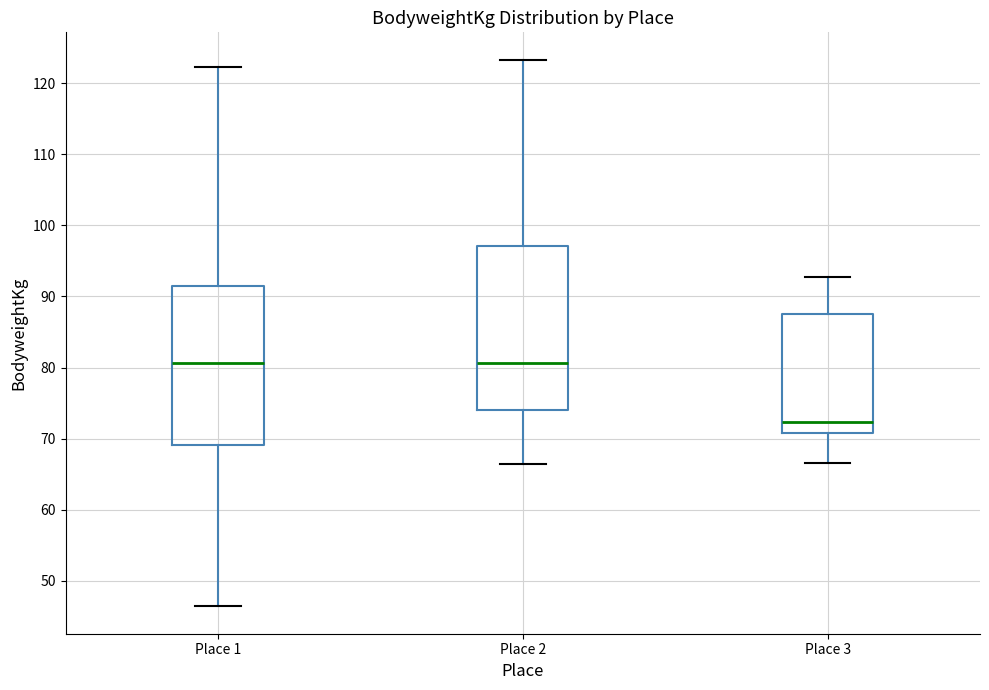

Reading left to right, transcribe this box plot: for each box, give where its median line is, the range the box spans, and where its two whiskers end, as read against the y-axis. The values are not printed on the chart, so give them approximately, as read against the axis.

Place 1: median 81, box 69 to 91, whiskers 46 to 122
Place 2: median 81, box 74 to 97, whiskers 66 to 123
Place 3: median 72, box 71 to 88, whiskers 67 to 93